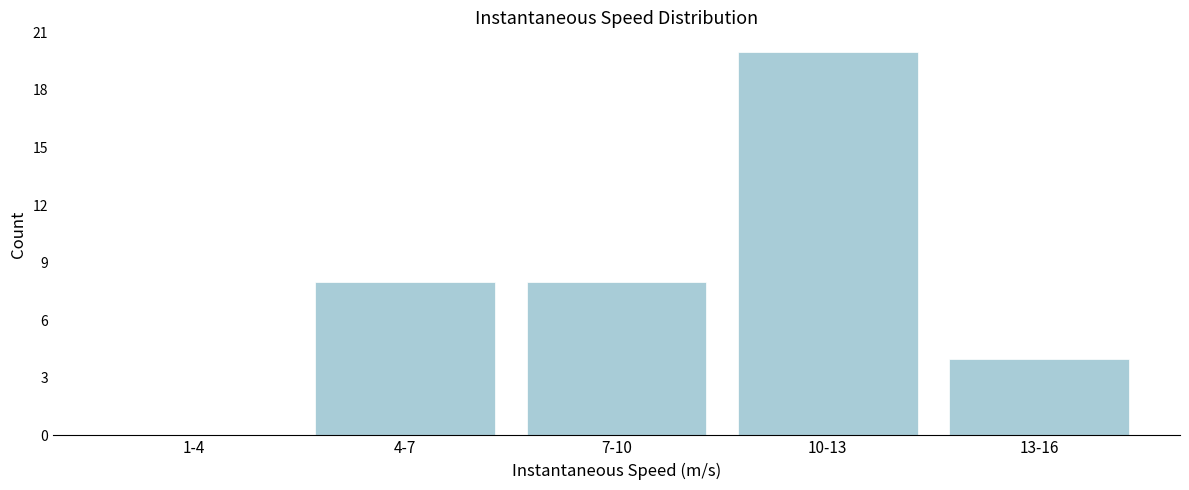

Reading right to left, transcribe all the data shown in this chart.

13-16=4	10-13=20	7-10=8	4-7=8	1-4=0